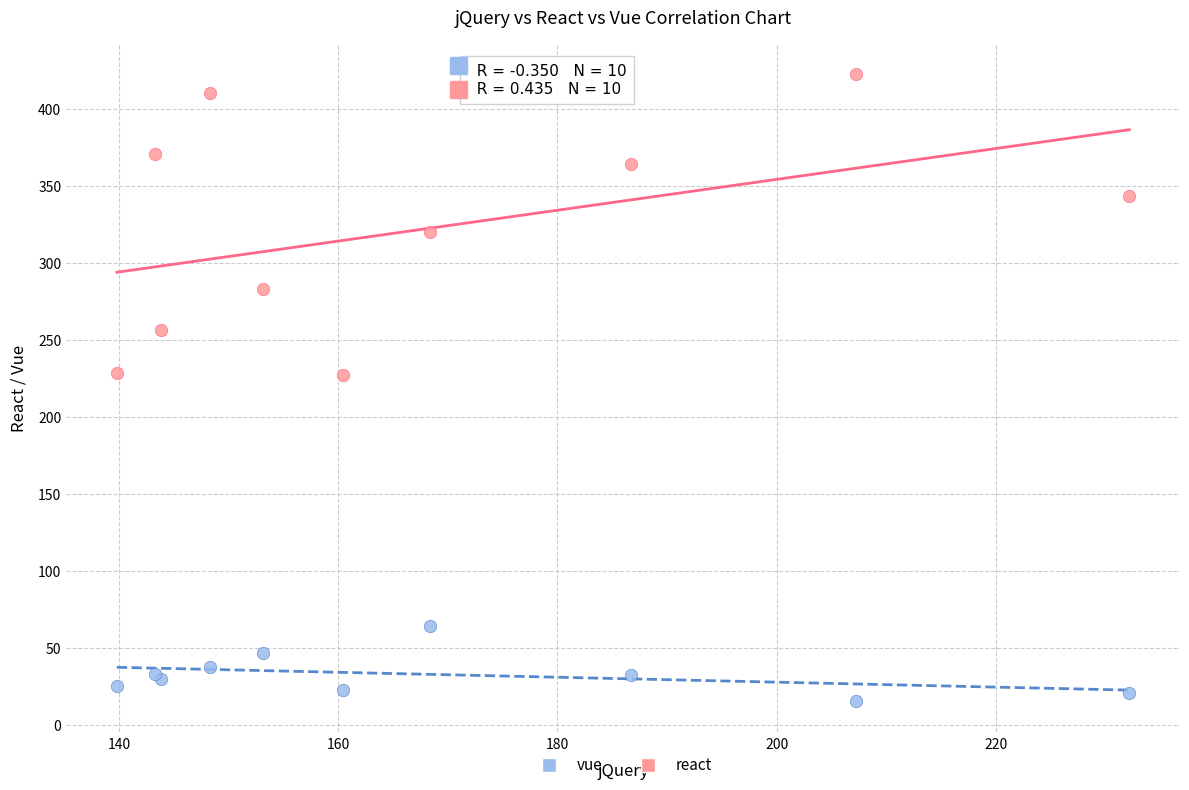

Which series reaches the maximum Y coordinate?

react